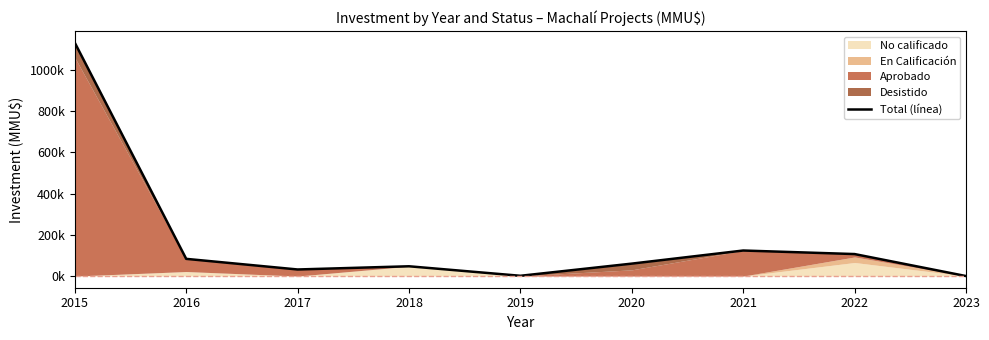

What is the change in value from 2016 to 2022?

+23287